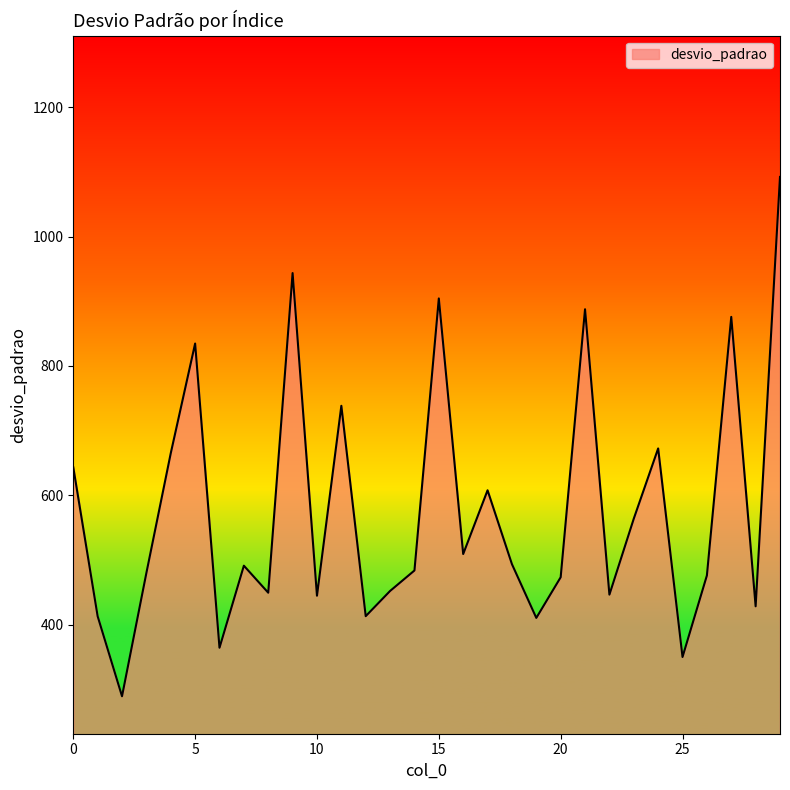

How many interior local valleys (lower than both neighbors) does the data have?

10